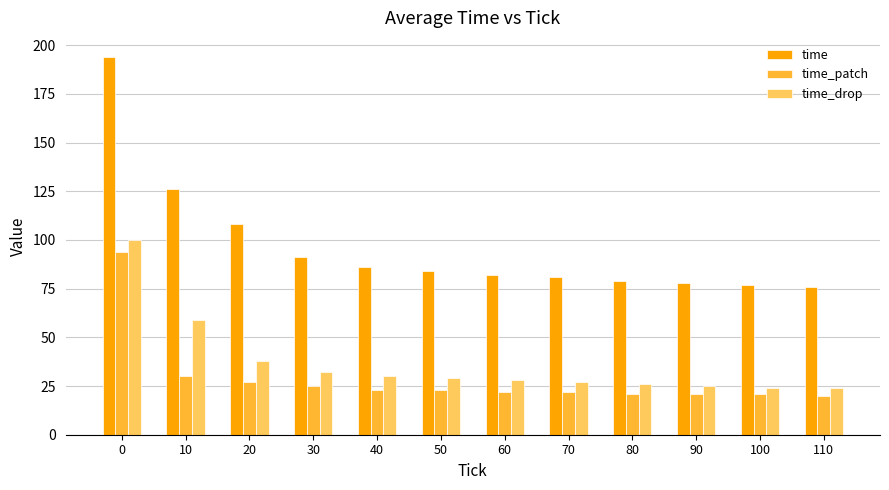

What is the difference between the maximum and minimum values in the time_patch series?

74